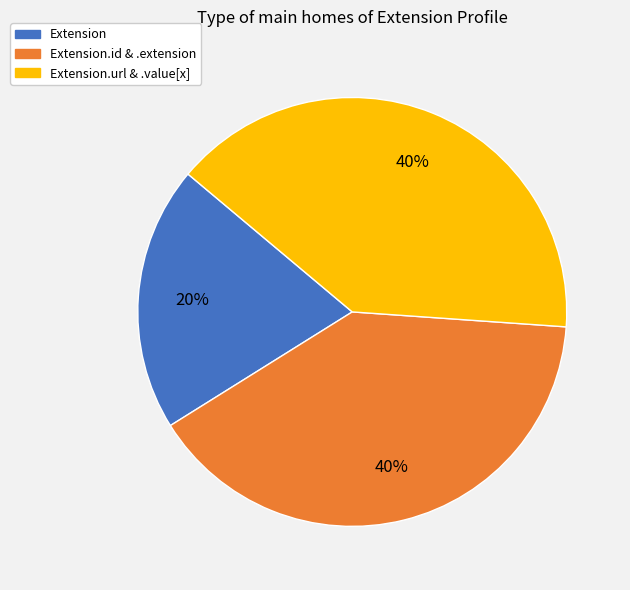

Is there a majority slice in this chart?

No